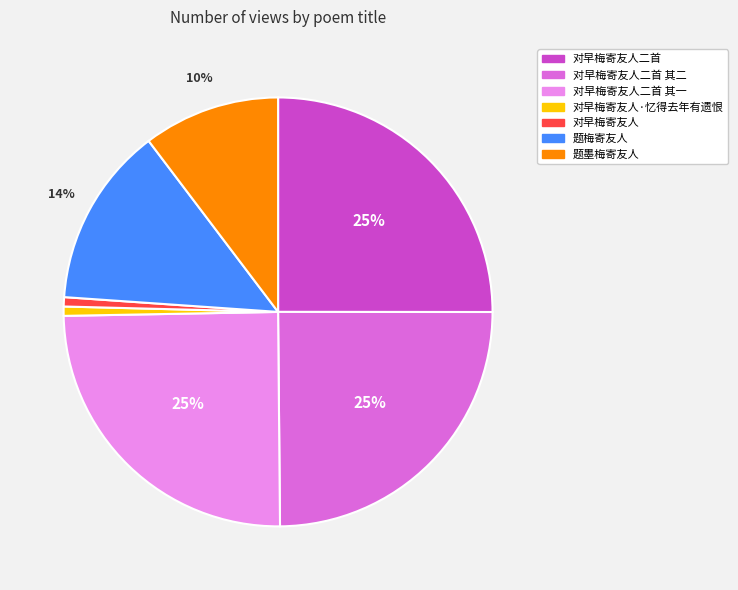

To the nearest percent, what is the difference between the 题梅寄友人 and 对早梅寄友人 slice percentages?

13%